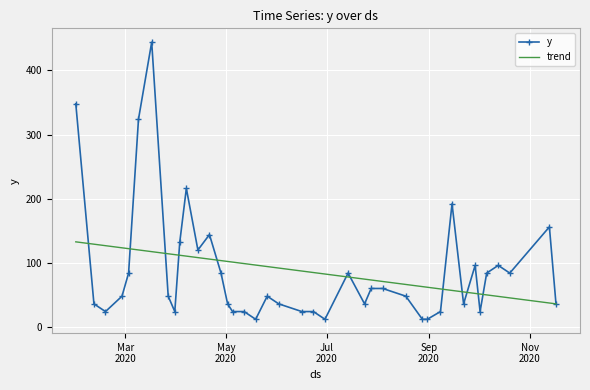

Which series has the largest range (max minus min)?

y